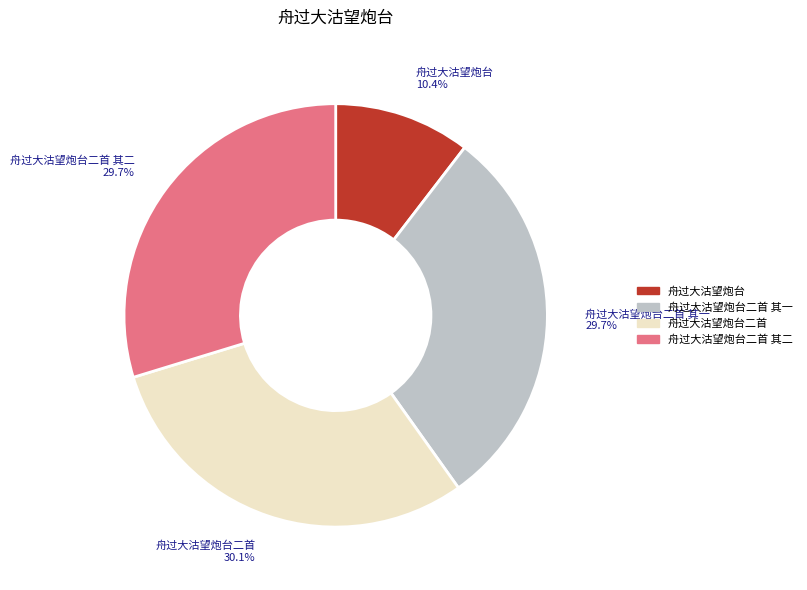

Is there any slice that represents more than half of the pie?

No